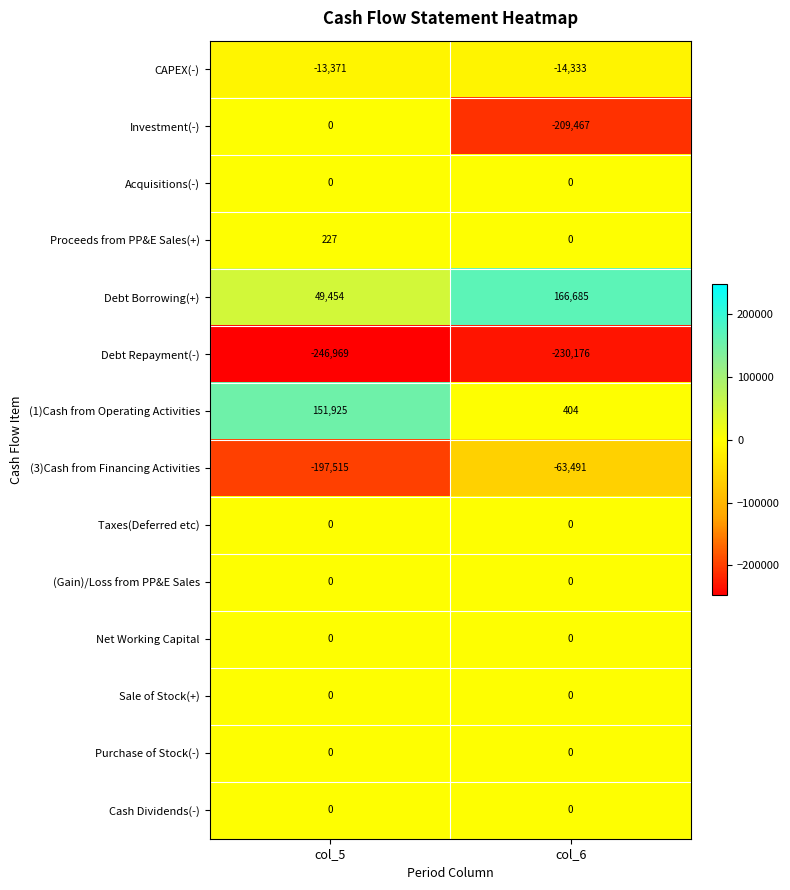

Reading right to left, extract all data points from this chart.

CAPEX(-): col_6=-14333	col_5=-13371
Investment(-): col_6=-209467	col_5=0
Acquisitions(-): col_6=0	col_5=0
Proceeds from PP&E Sales(+): col_6=0	col_5=227
Debt Borrowing(+): col_6=166685	col_5=49454
Debt Repayment(-): col_6=-230176	col_5=-246969
(1)Cash from Operating Activities: col_6=404	col_5=151925
(3)Cash from Financing Activities: col_6=-63491	col_5=-197515
Taxes(Deferred etc): col_6=0	col_5=0
(Gain)/Loss from PP&E Sales: col_6=0	col_5=0
Net Working Capital: col_6=0	col_5=0
Sale of Stock(+): col_6=0	col_5=0
Purchase of Stock(-): col_6=0	col_5=0
Cash Dividends(-): col_6=0	col_5=0